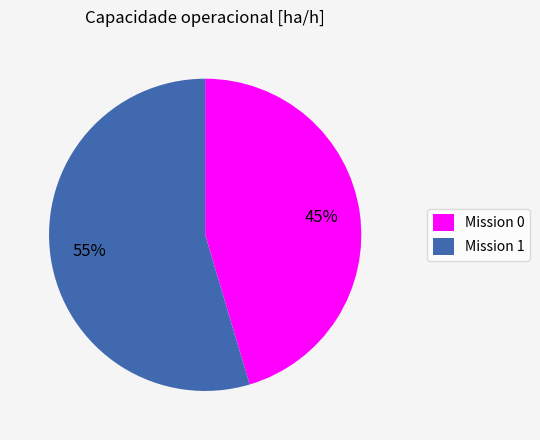

How many segments does this pie chart have?

2